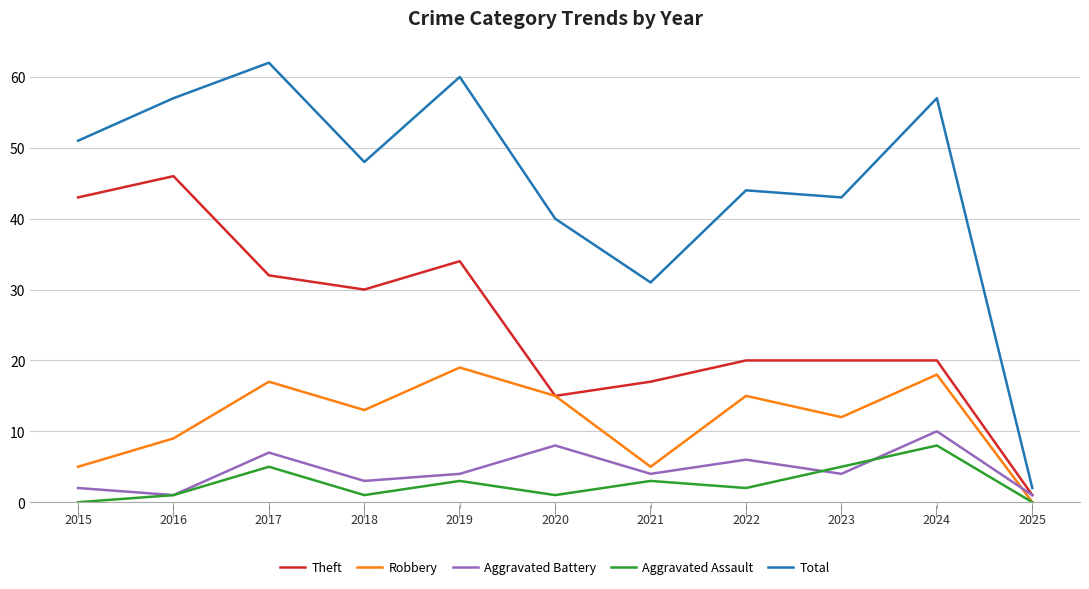

What is the total value across all series at 2024?

113